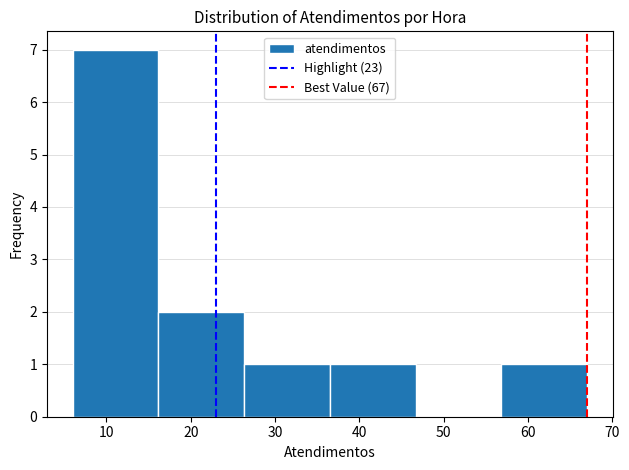

Which range on the x-axis has the tallest bar?

6 to 16